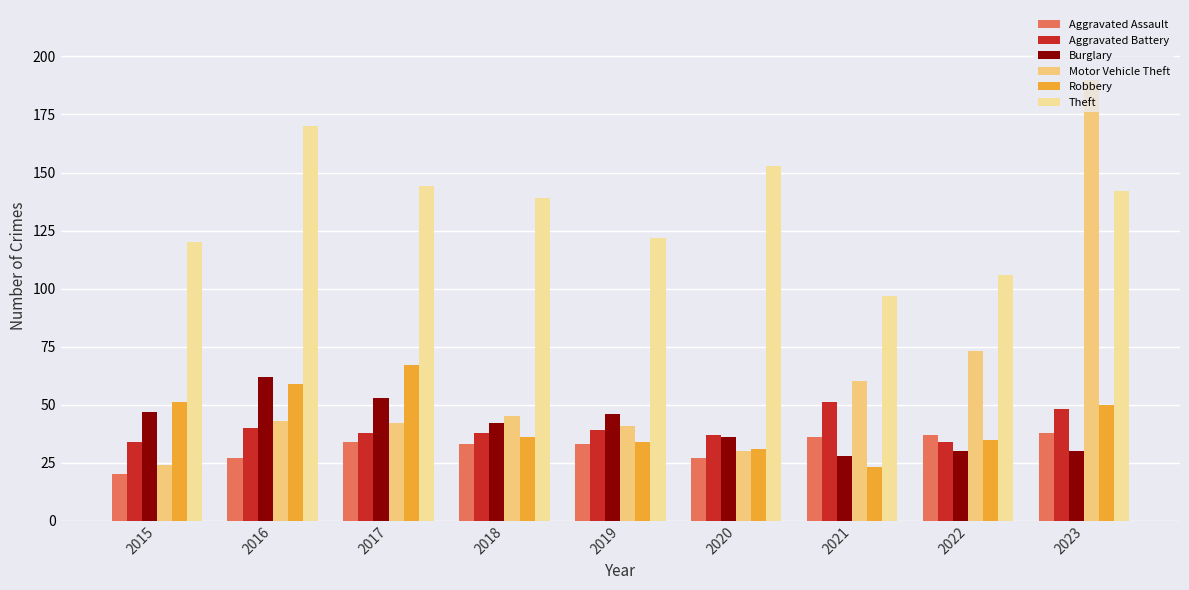

What are all the series names shown in the legend?

Aggravated Assault, Aggravated Battery, Burglary, Motor Vehicle Theft, Robbery, Theft